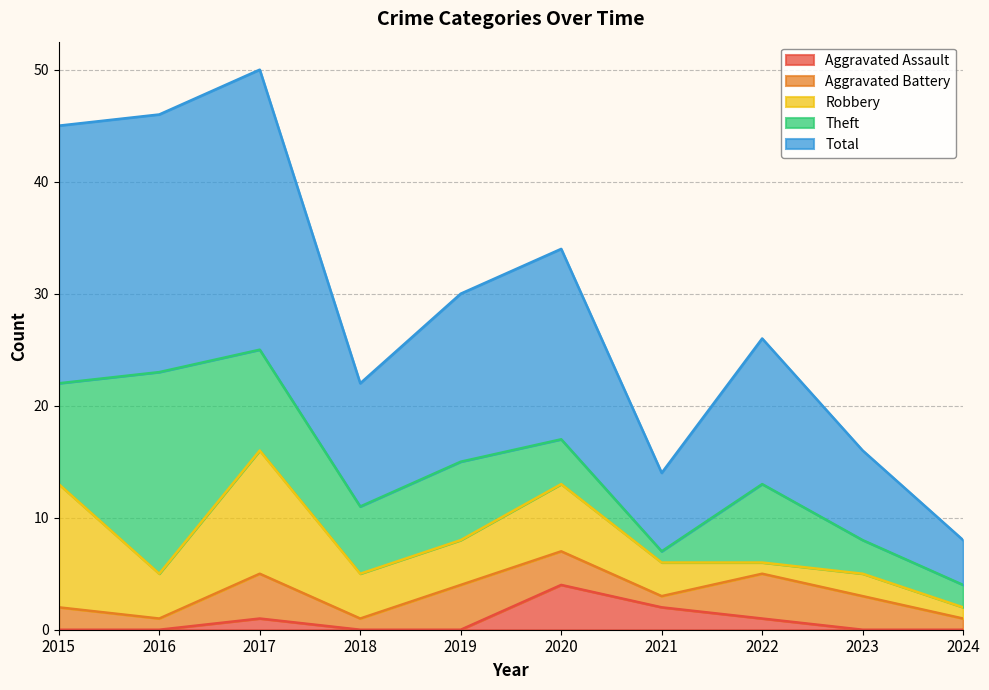

What is the lowest value of the Robbery series?

1